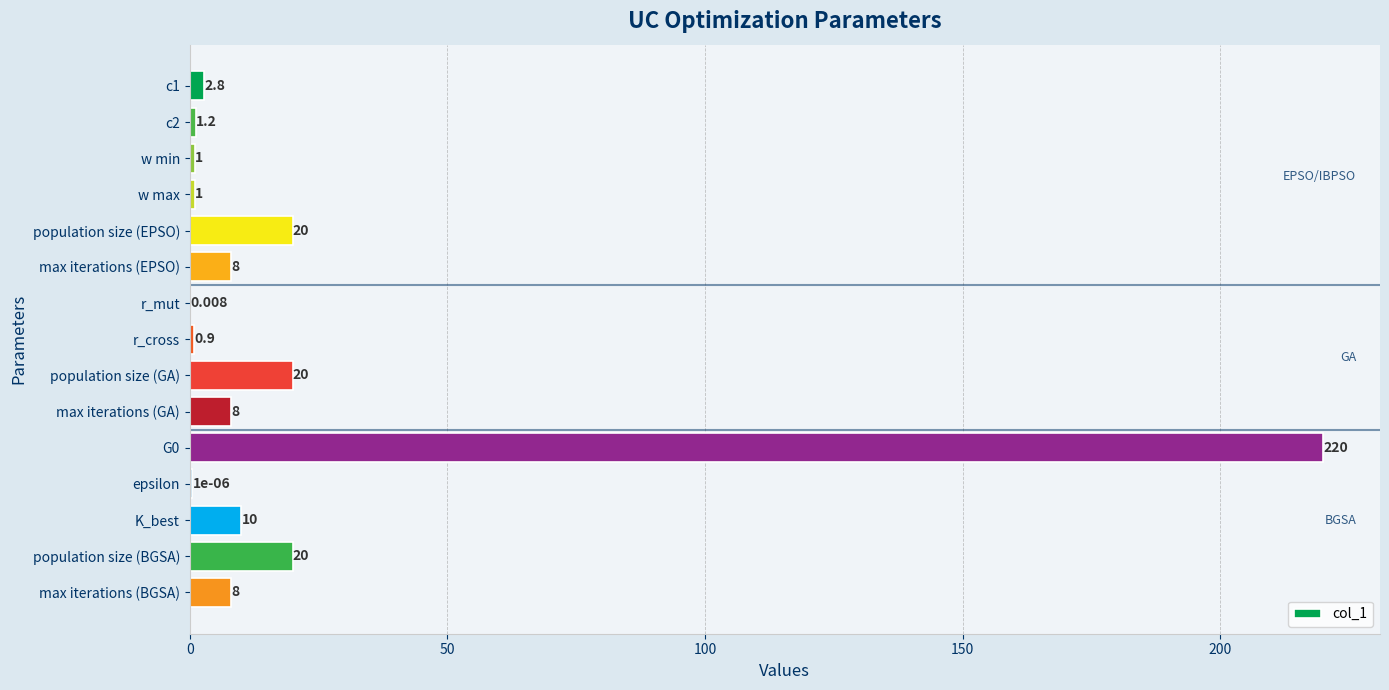

Which has a higher value, max iterations (BGSA) or population size (GA)?

population size (GA)